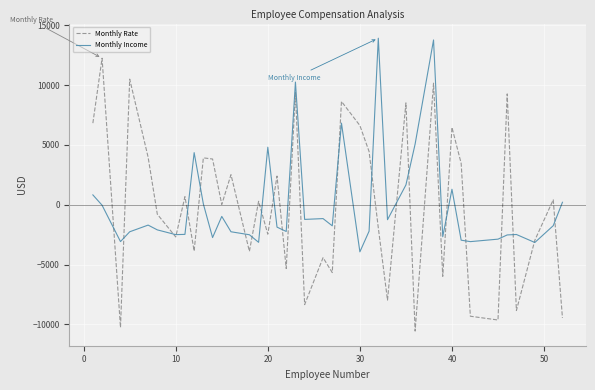

What is the lowest value of the Monthly Rate series?

-10565.5